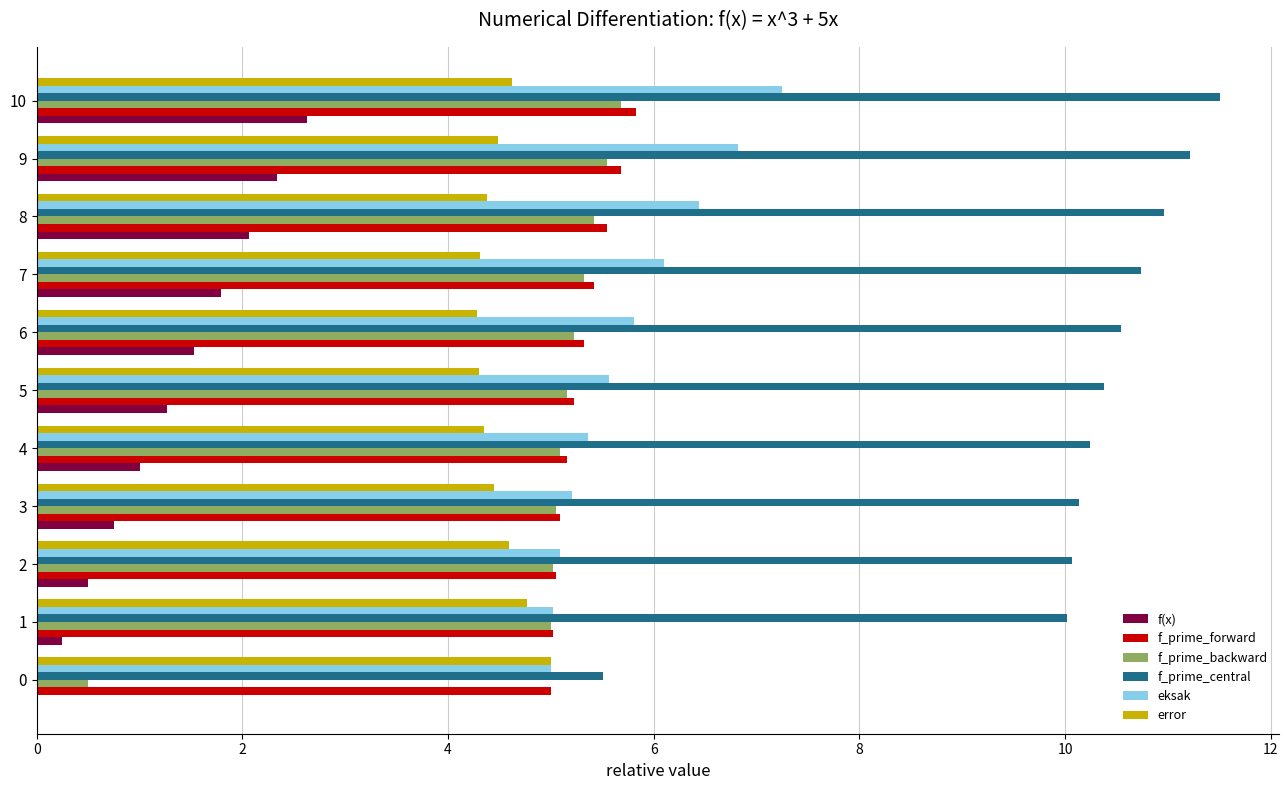

The f(x) series shows 0.6 at 4. True or false?

False